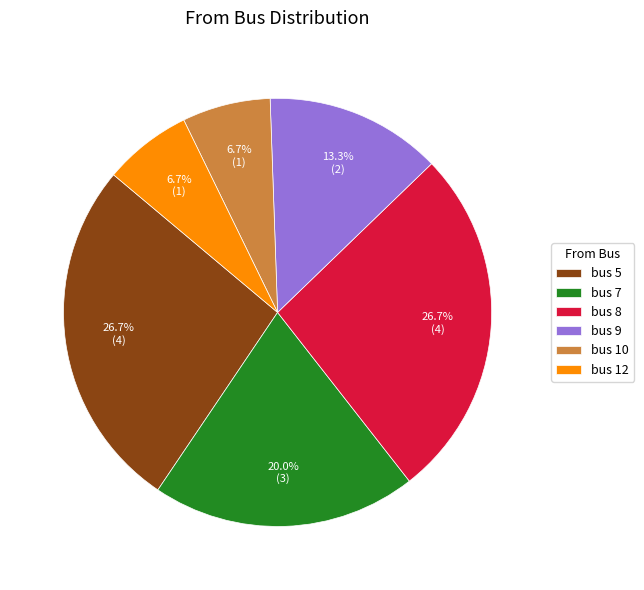

What is the ratio of the value at bus 9 to the value at bus 5?

0.5